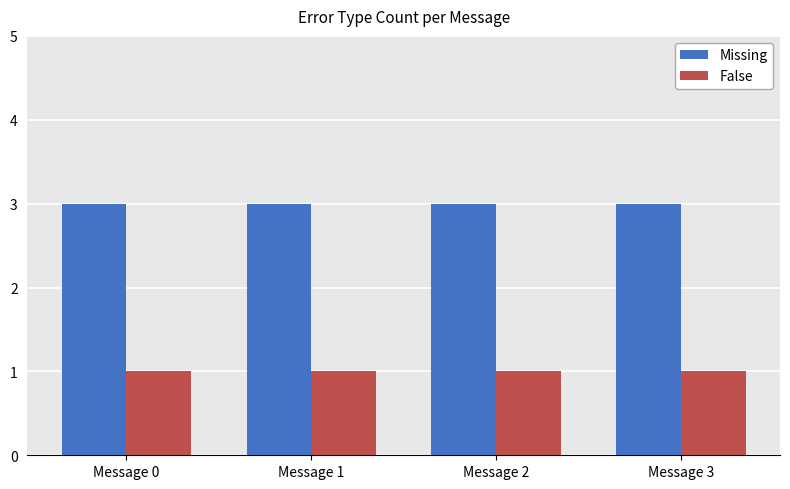

What is the maximum value for Missing?

3